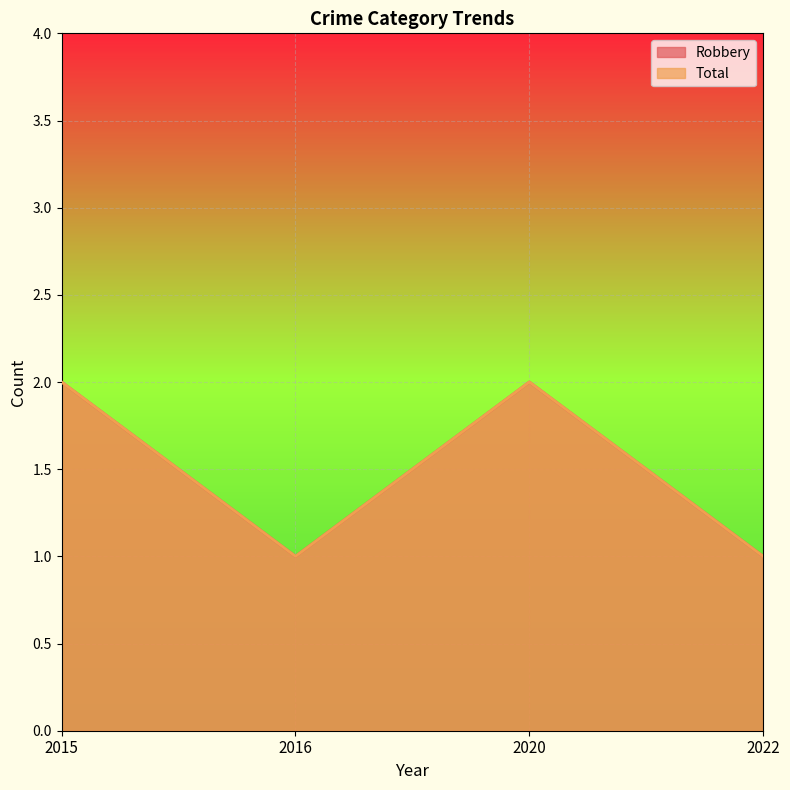

True or false: Total and Robbery cross at least once.

False